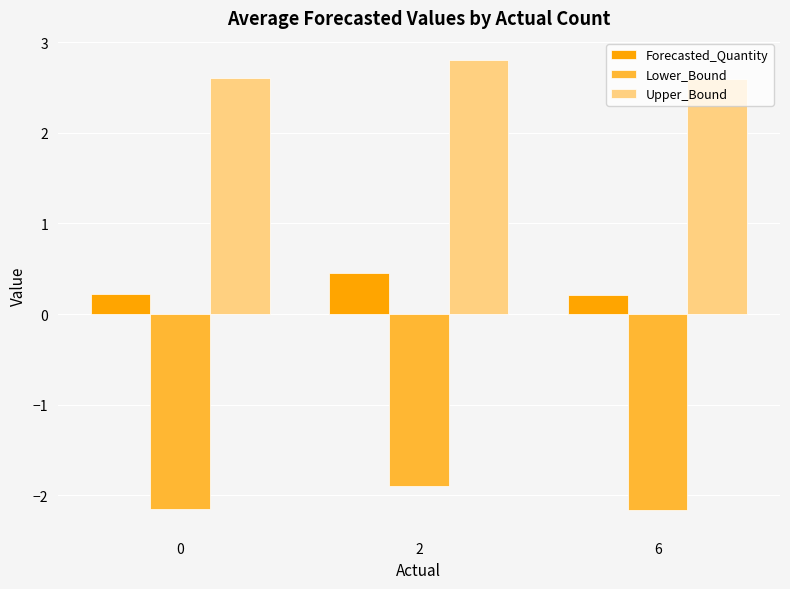

Count the Upper_Bound values in the range 2 to 3.

3